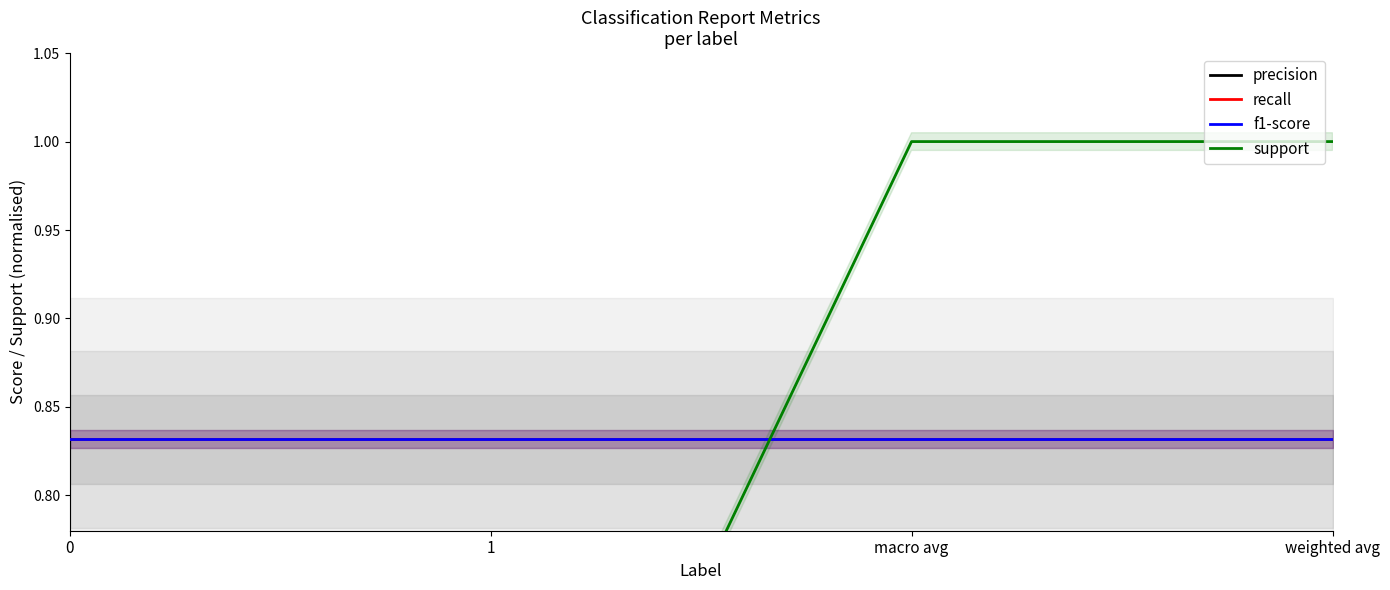

Which series changed the most between 0 and 1?

precision